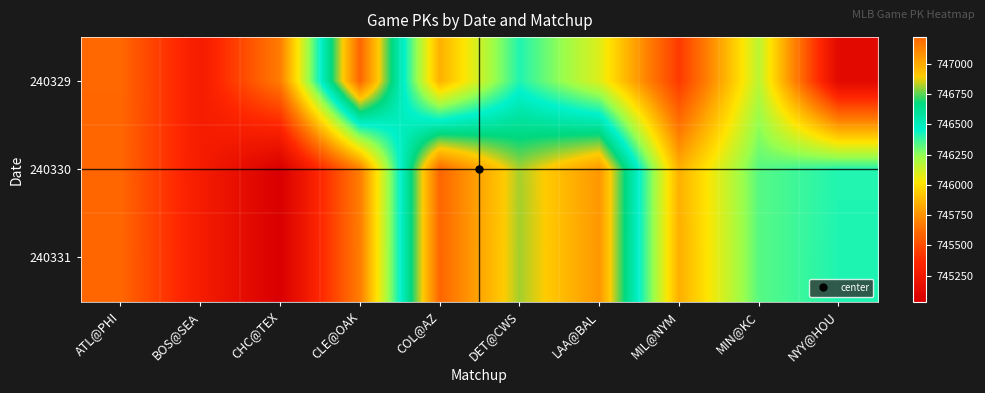

Reading right to left, what are all the values shown in this chart?

240329: NYY@HOU=745117	MIN@KC=746167	MIL@NYM=745435	LAA@BAL=746091	DET@CWS=746412	COL@AZ=745848	CLE@OAK=747223	CHC@TEX=745682	BOS@SEA=745276	ATL@PHI=745604
240330: NYY@HOU=746410	MIN@KC=746333	MIL@NYM=745850	LAA@BAL=747063	DET@CWS=746818	COL@AZ=747221	CLE@OAK=745684	CHC@TEX=745037	BOS@SEA=745278	ATL@PHI=745599
240331: NYY@HOU=746413	MIN@KC=746332	MIL@NYM=745845	LAA@BAL=747062	DET@CWS=746815	COL@AZ=747222	CLE@OAK=745683	CHC@TEX=745035	BOS@SEA=745279	ATL@PHI=745602